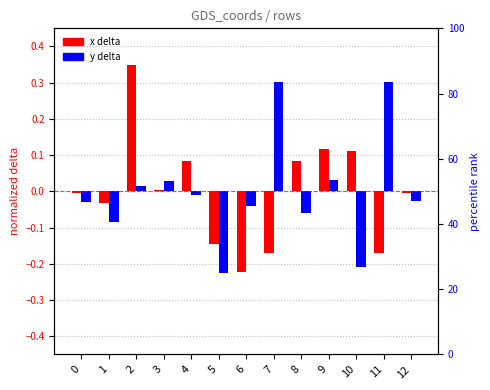

What is the difference between the maximum and minimum values in the y0 series?

0.5